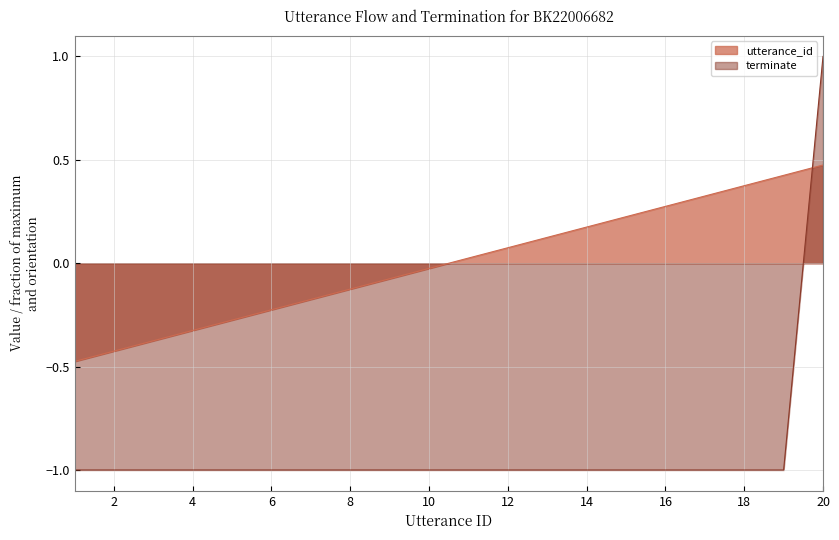

How many data points in utterance_id are less than 0?

10